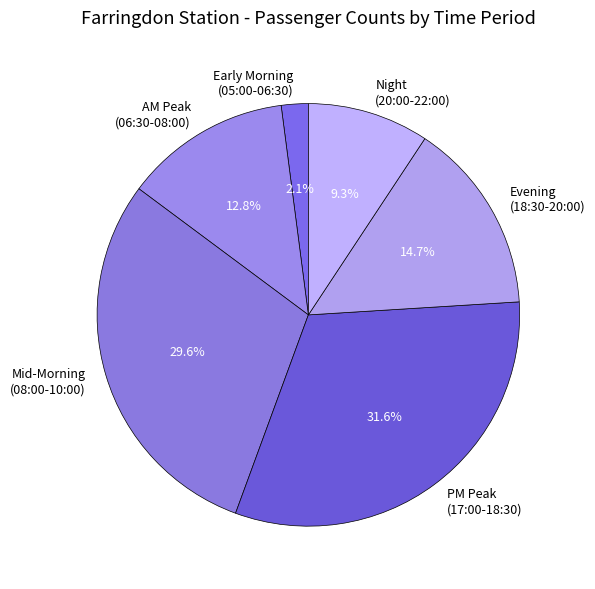

What is the largest slice in the pie chart?

PM Peak (17:00-18:30)